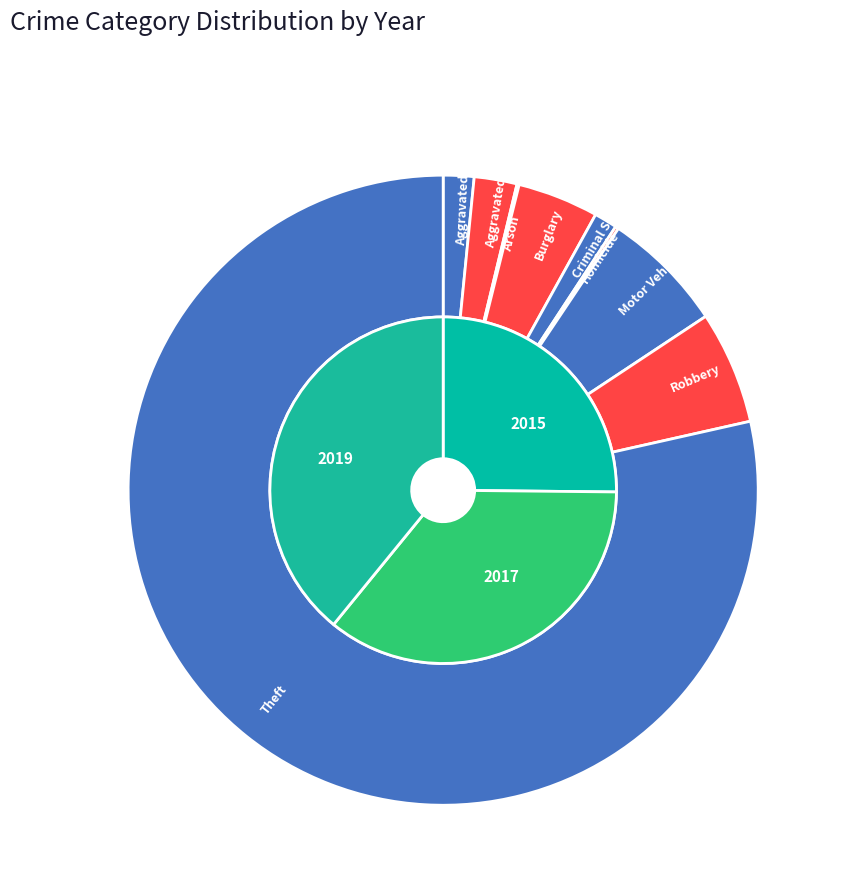

Between 1 and 4, which is larger?

1